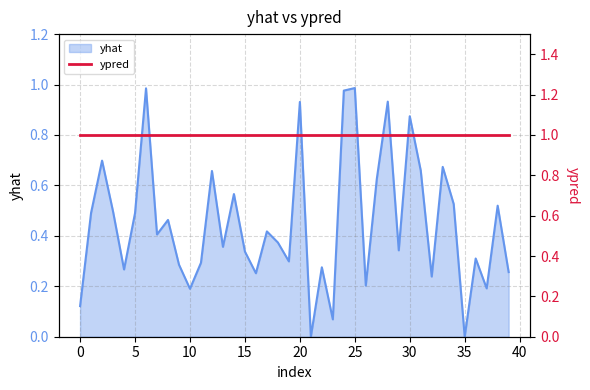

Which category has the highest value across all series?

25